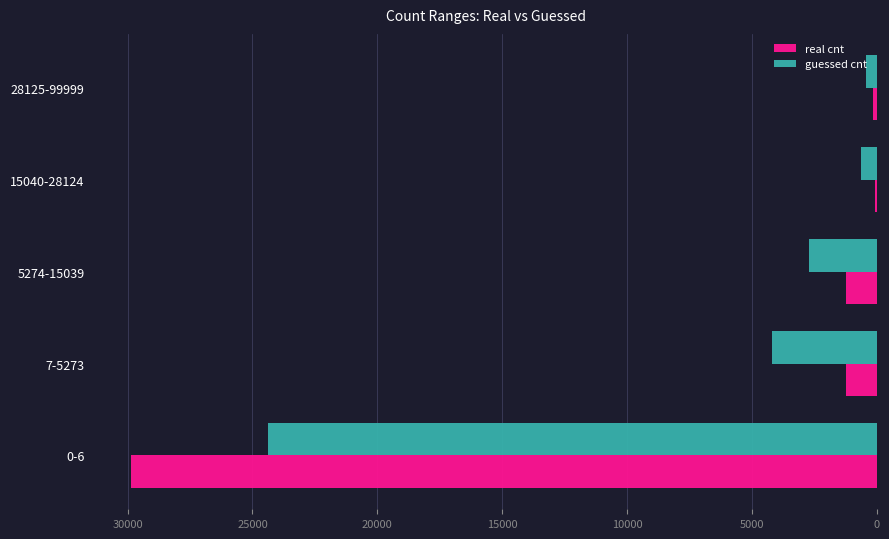

How many series are shown in this chart?

2